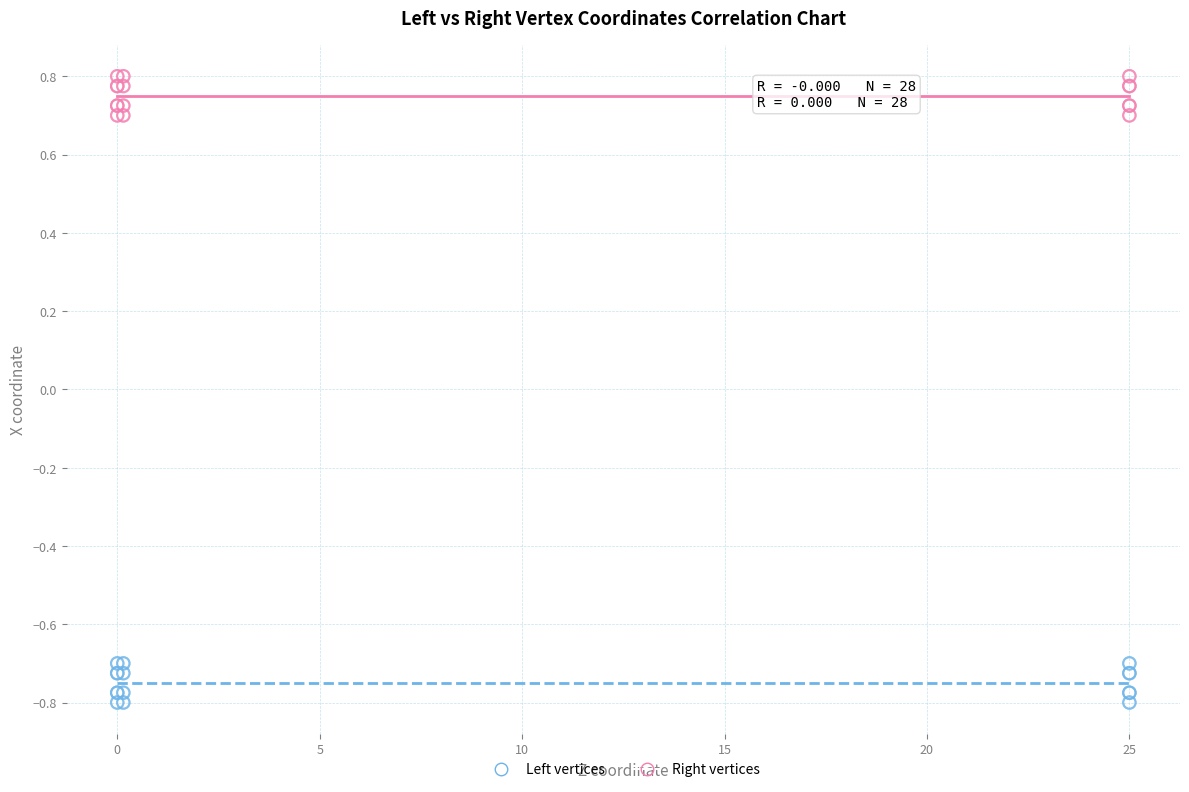

Which series contains the lowest Y value?

Left vertices